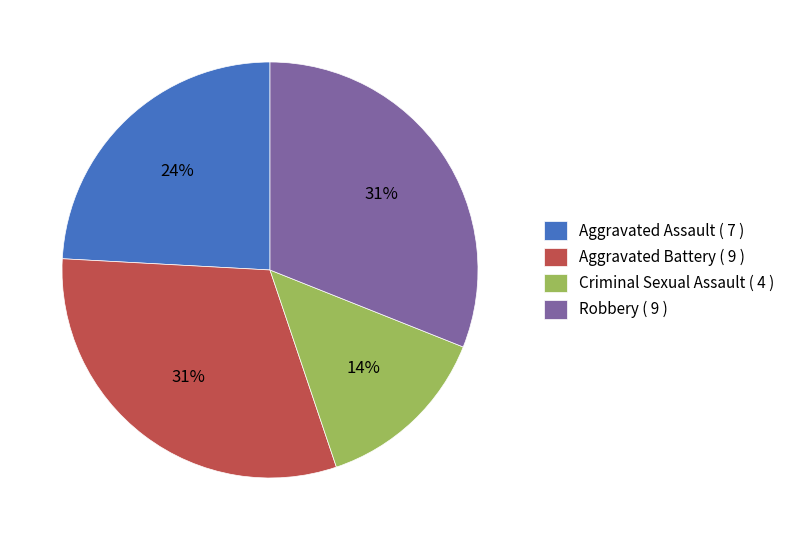

Combined, do Aggravated Assault ( 7 ) and Criminal Sexual Assault ( 4 ) account for over 50%?

No